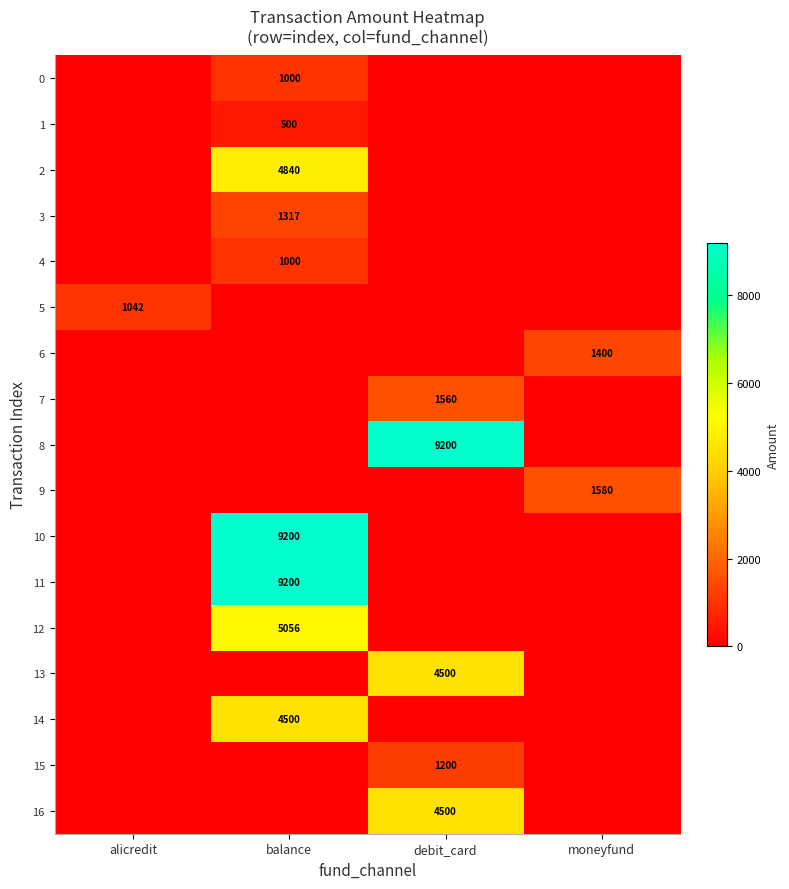

True or false: 9 has a value of 1580 at moneyfund.

True